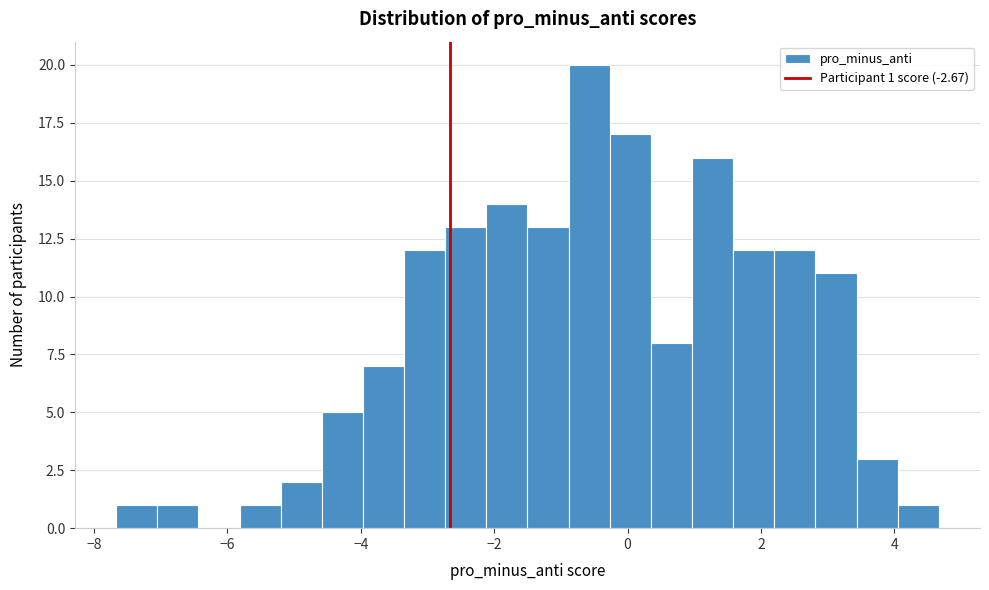

Read against the x-axis, roughly where is the centre of the tallest bar?

-0.6